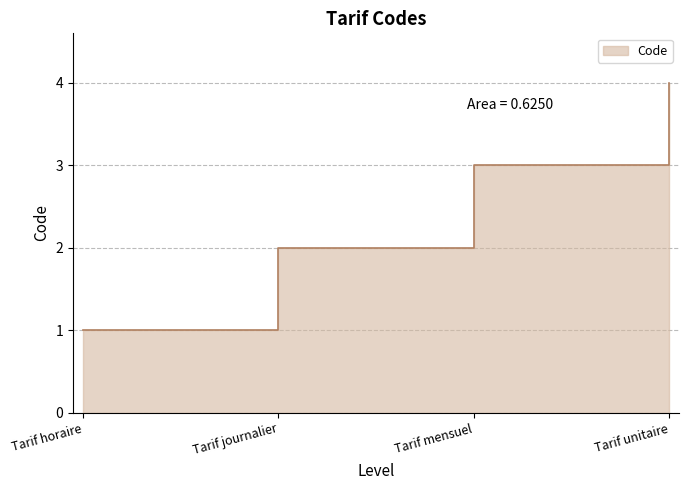

What is the maximum value shown in the chart?

4